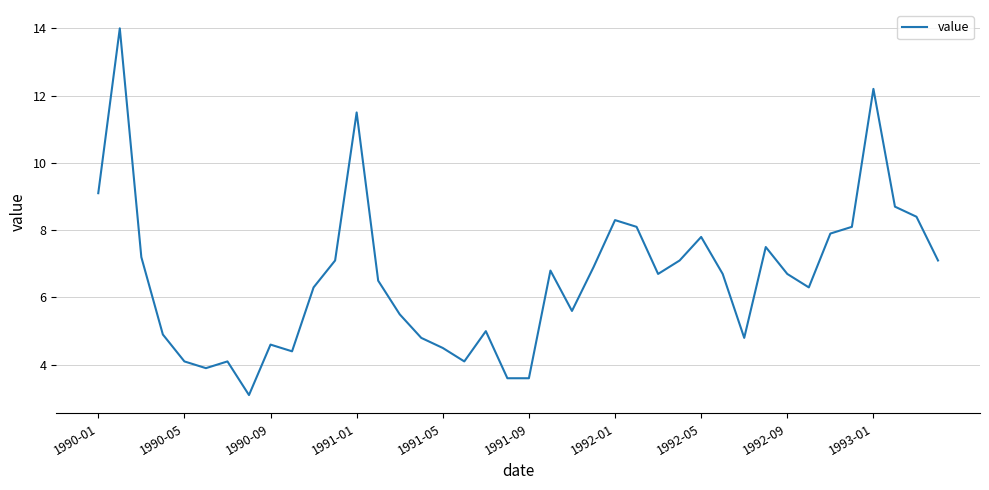

What is the minimum value shown in the chart?

3.1